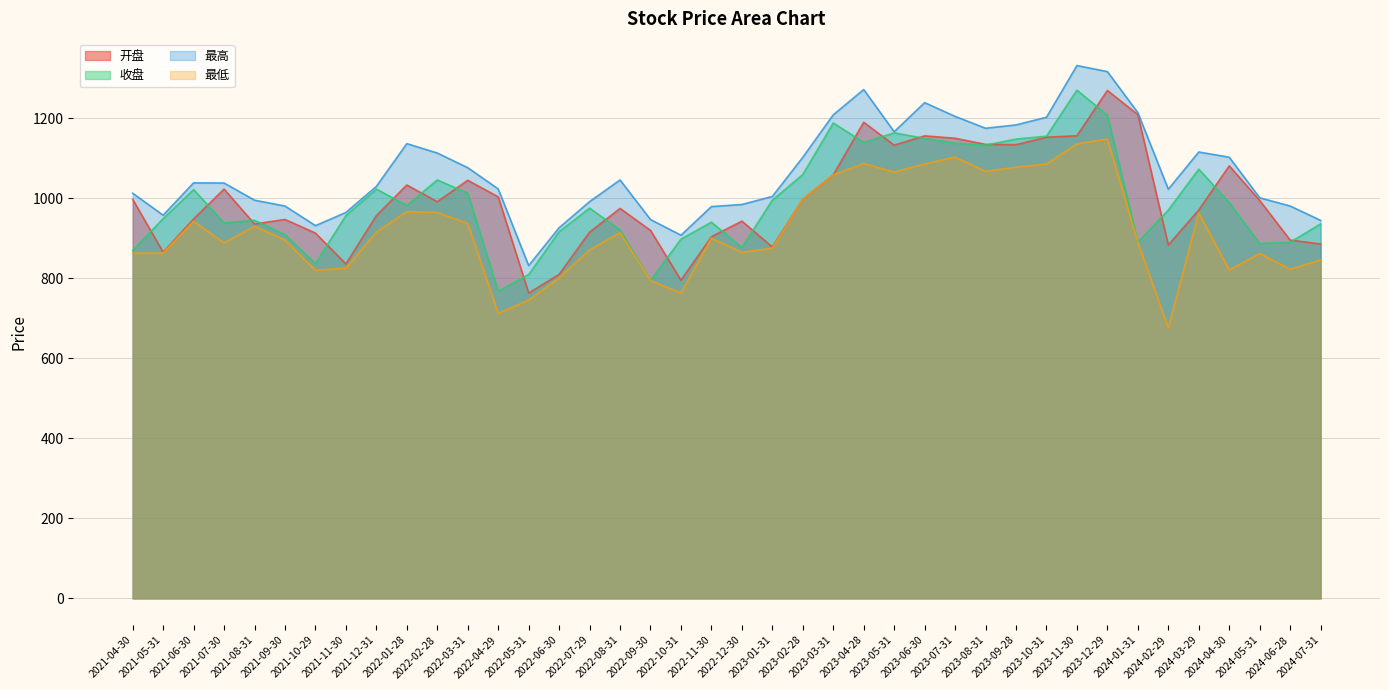

At how many categories does at least one series exceed 914?

38